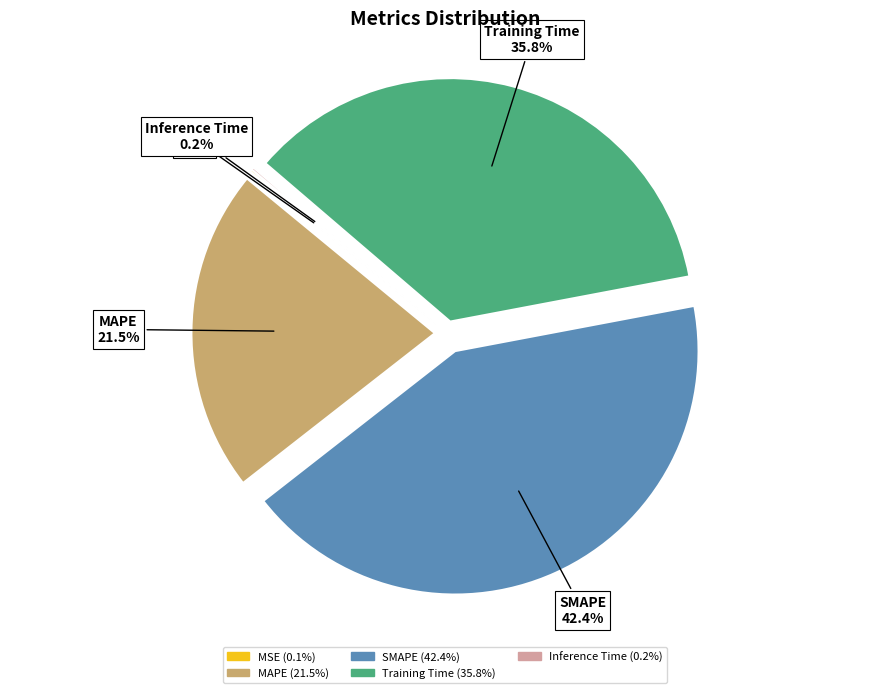

Is the sum of SMAPE and Training Time greater than half?

Yes